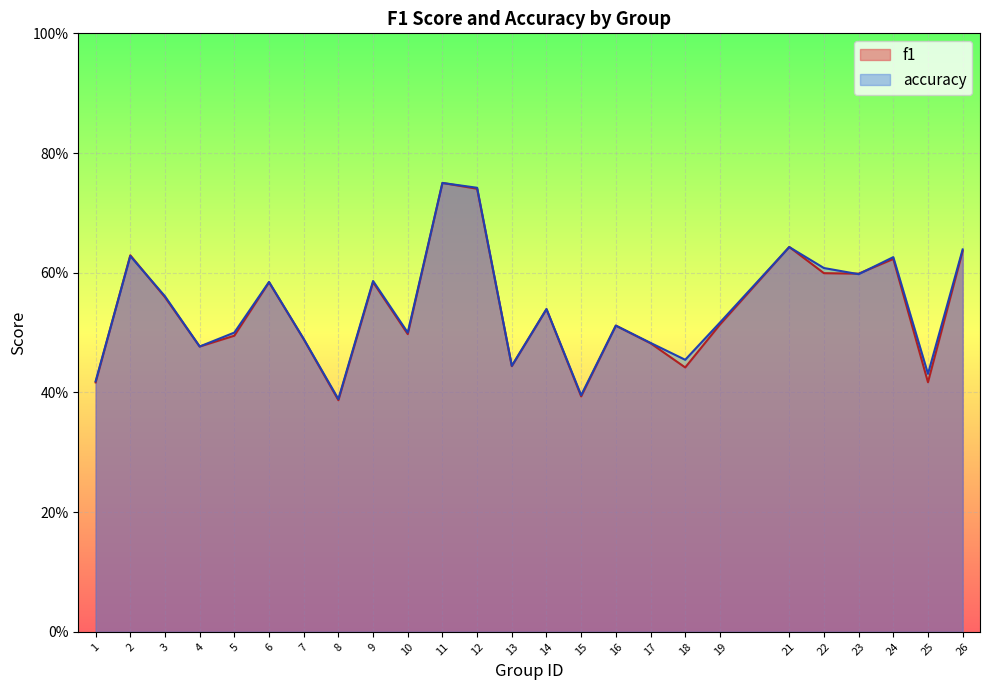

What is the value of the accuracy point at the 18th from the left?

0.5